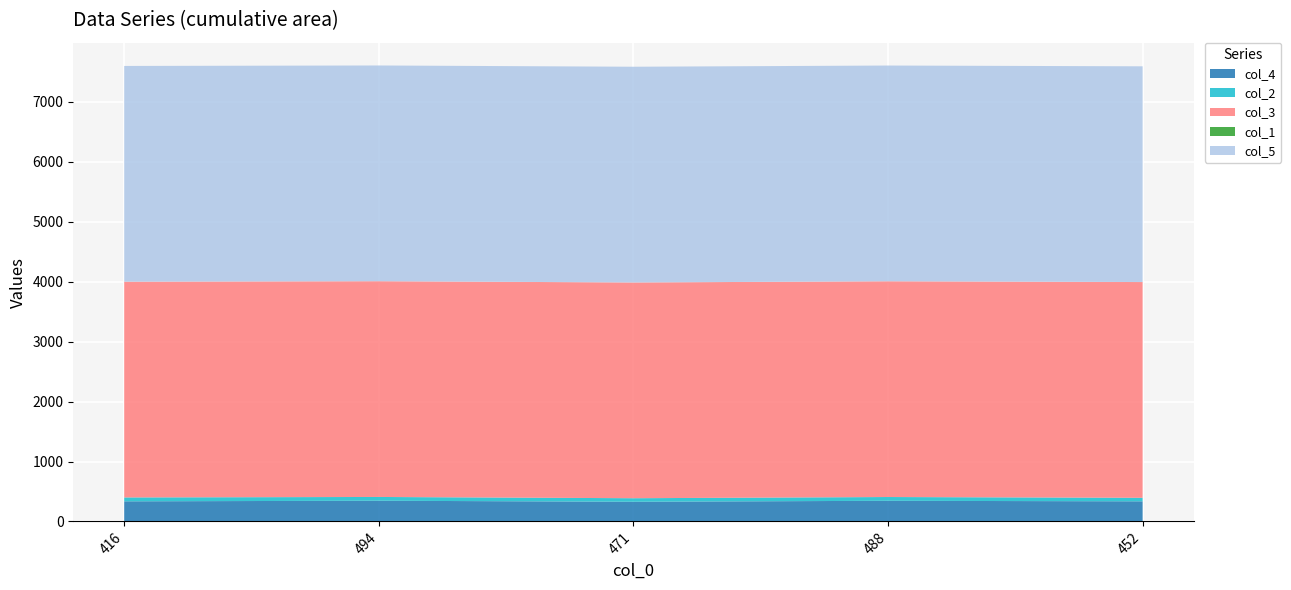

Reading left to right, extract all data points from this chart.

col_4: 336.0	346.0	329.0	345.0	336.0
col_2: 65.0	63.0	59.0	63.0	59.0
col_3: 3599.8	3599.8	3599.8	3599.8	3599.8
col_1: 0.2	0.2	0.2	0.2	0.2
col_5: 3600.0	3600.0	3600.0	3600.0	3600.0